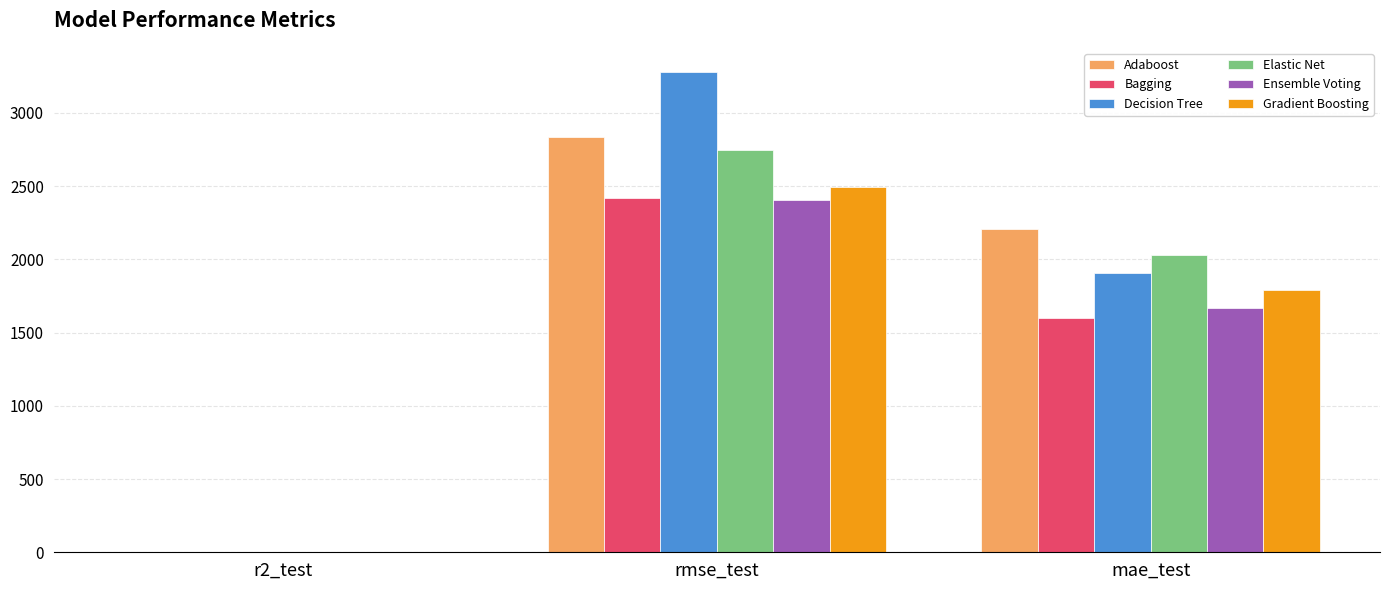

Between r2_test and mae_test, which series saw the biggest shift?

Adaboost